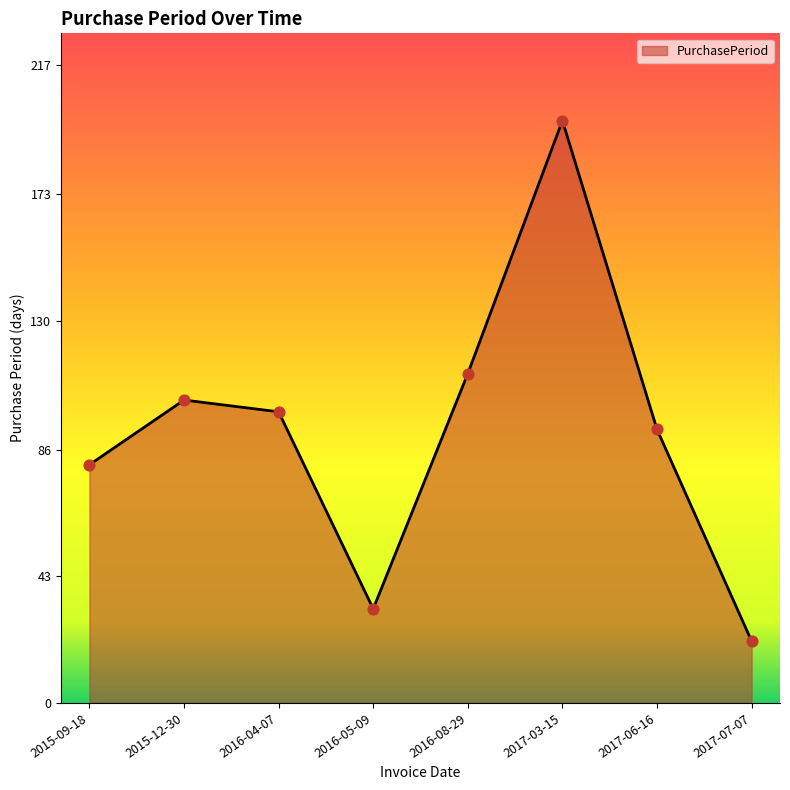

What is the change in value from 2016-05-09 to 2017-06-16?

+61